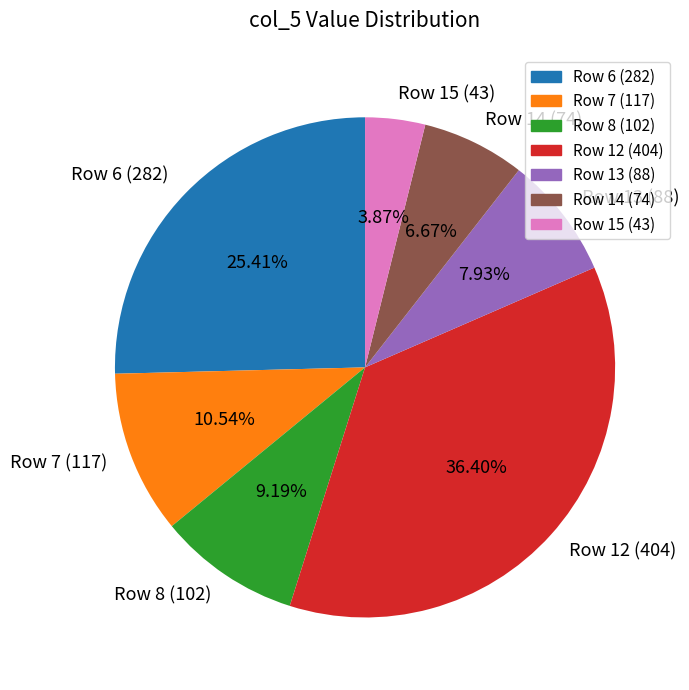

Count the number of slices in the pie.

7